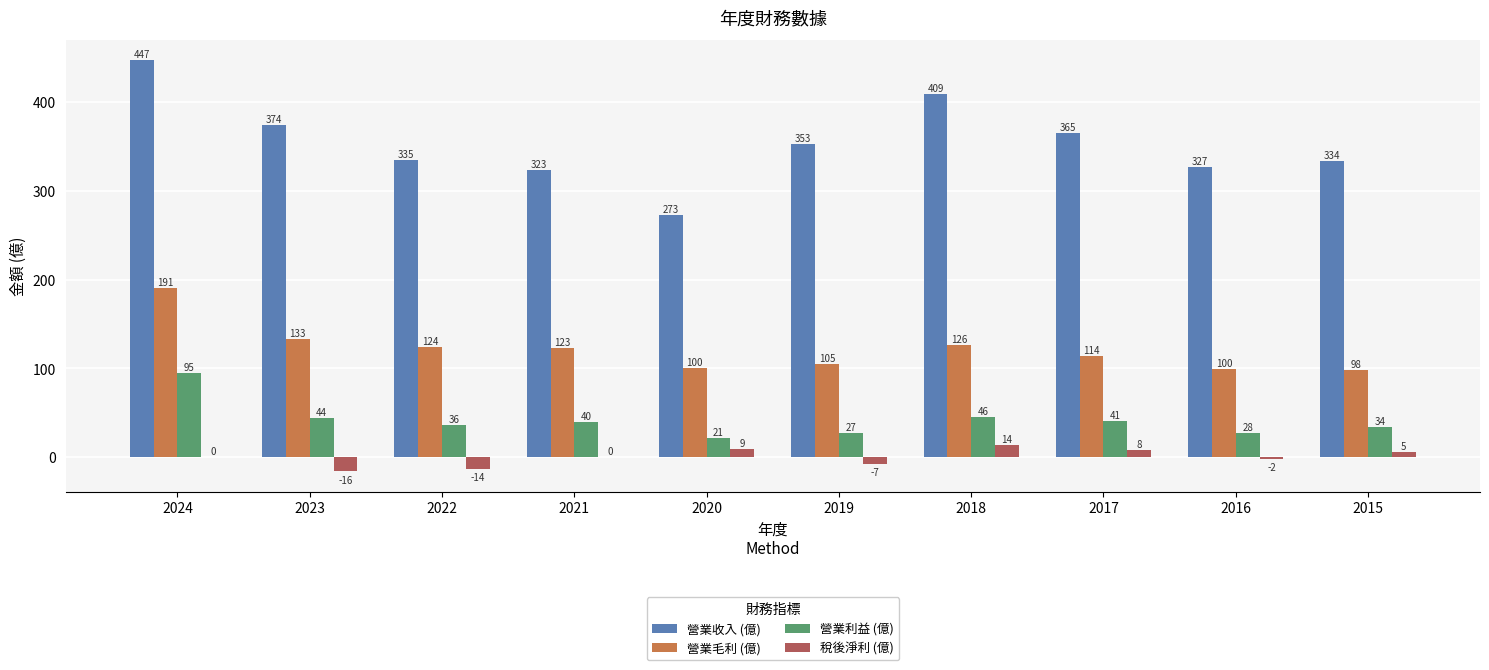

Which series has the largest range (max minus min)?

營業收入 (億)